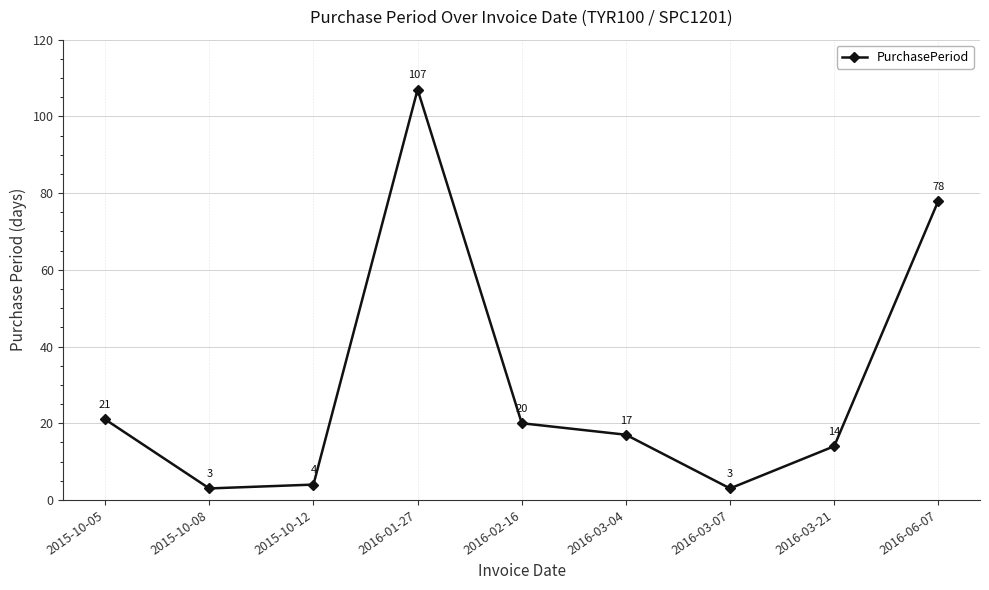

How many points are higher than both their immediate neighbors (excluding endpoints)?

1